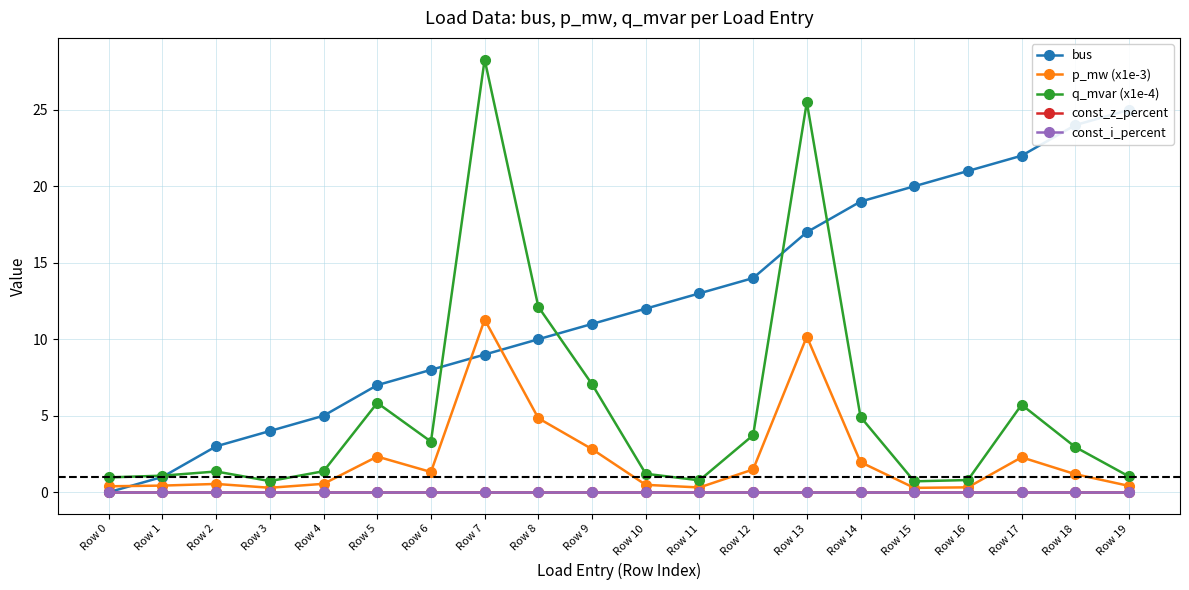

Between Row 0 and Row 14, which is larger?

Row 14